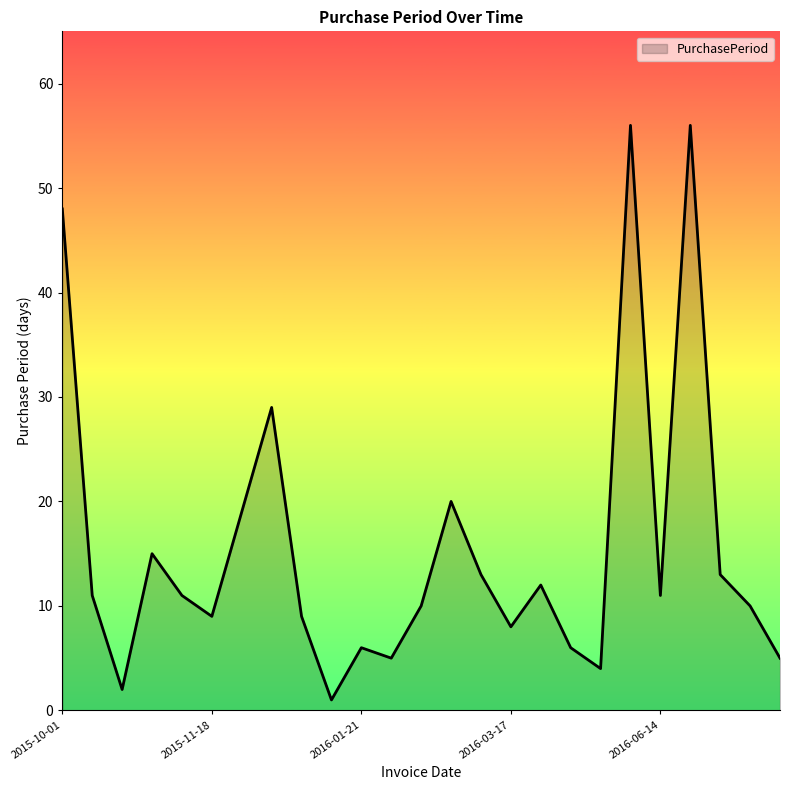

How many series are shown in this chart?

1